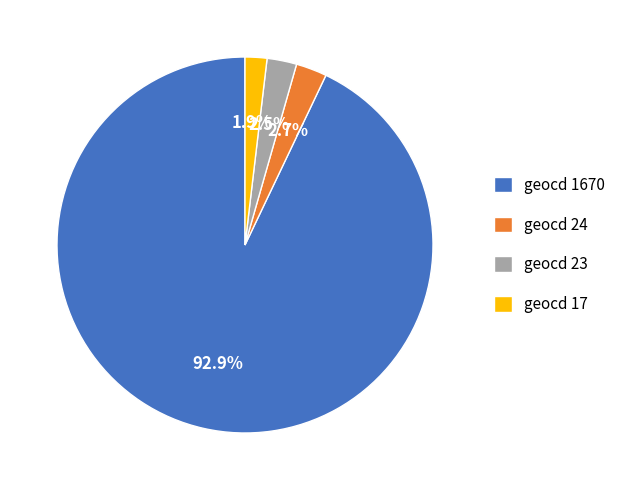

Count the number of slices in the pie.

4